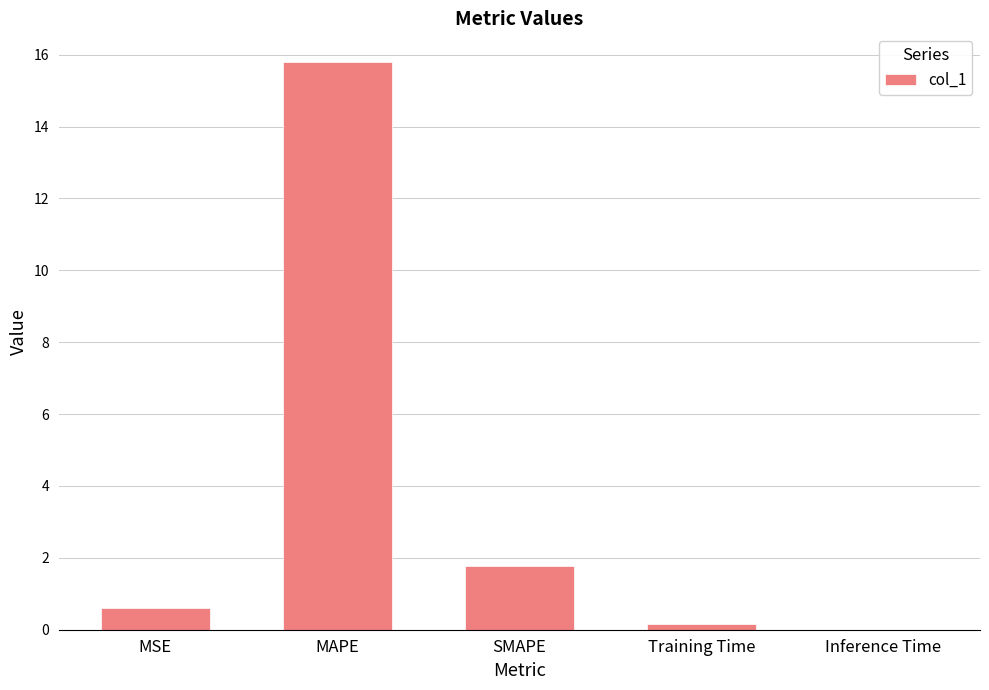

What is the change in value from MSE to MAPE?

+15.2